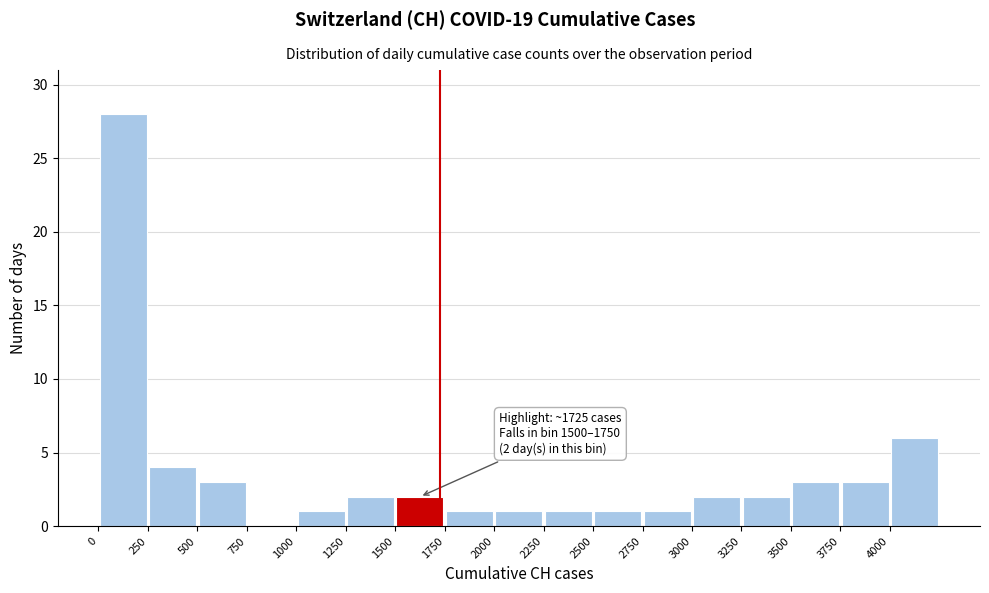

Over which range of the x-axis is the bar tallest?

0 to 250